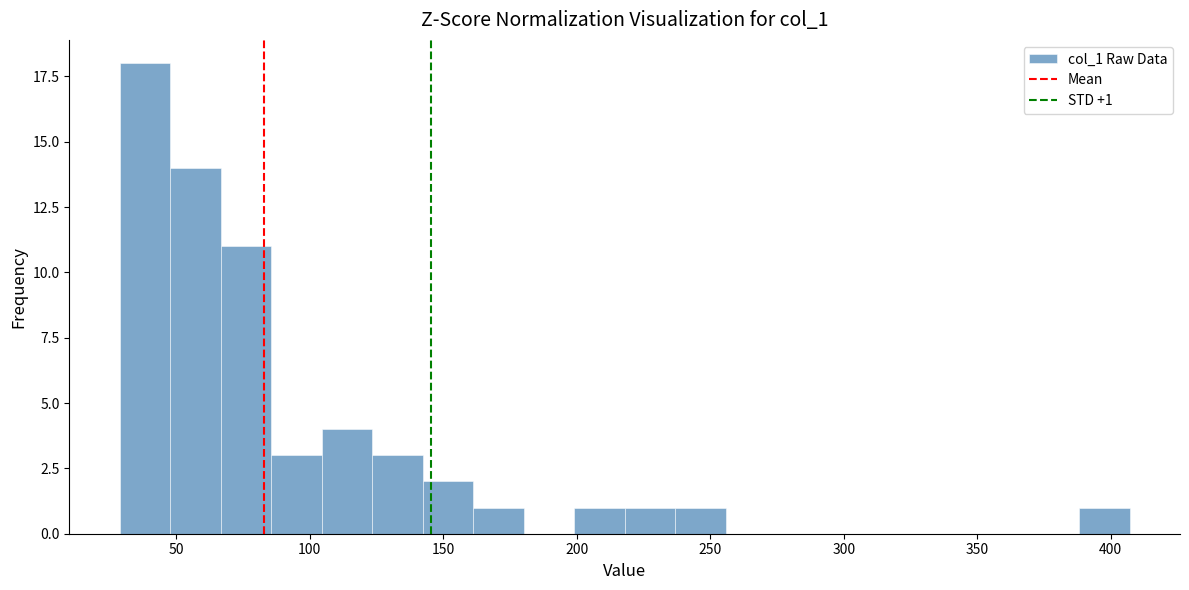

Around what value on the x-axis is the tallest bar? Give the approximate position of its centre, as read against the axis.

40